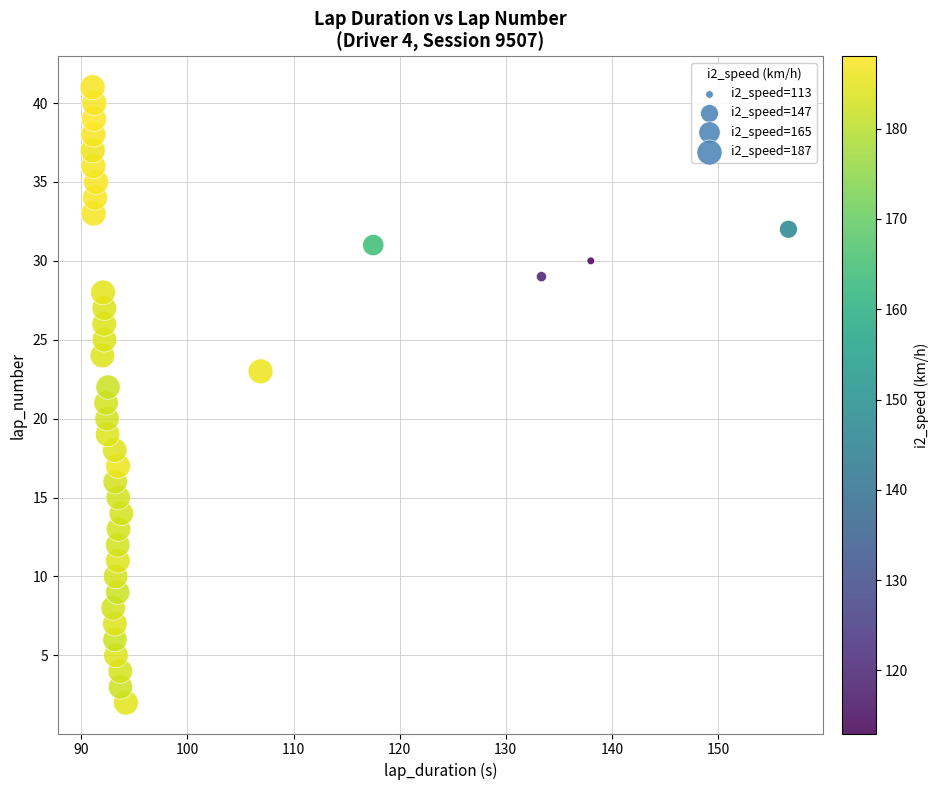

What is the range of Y values (max minus min)?

39